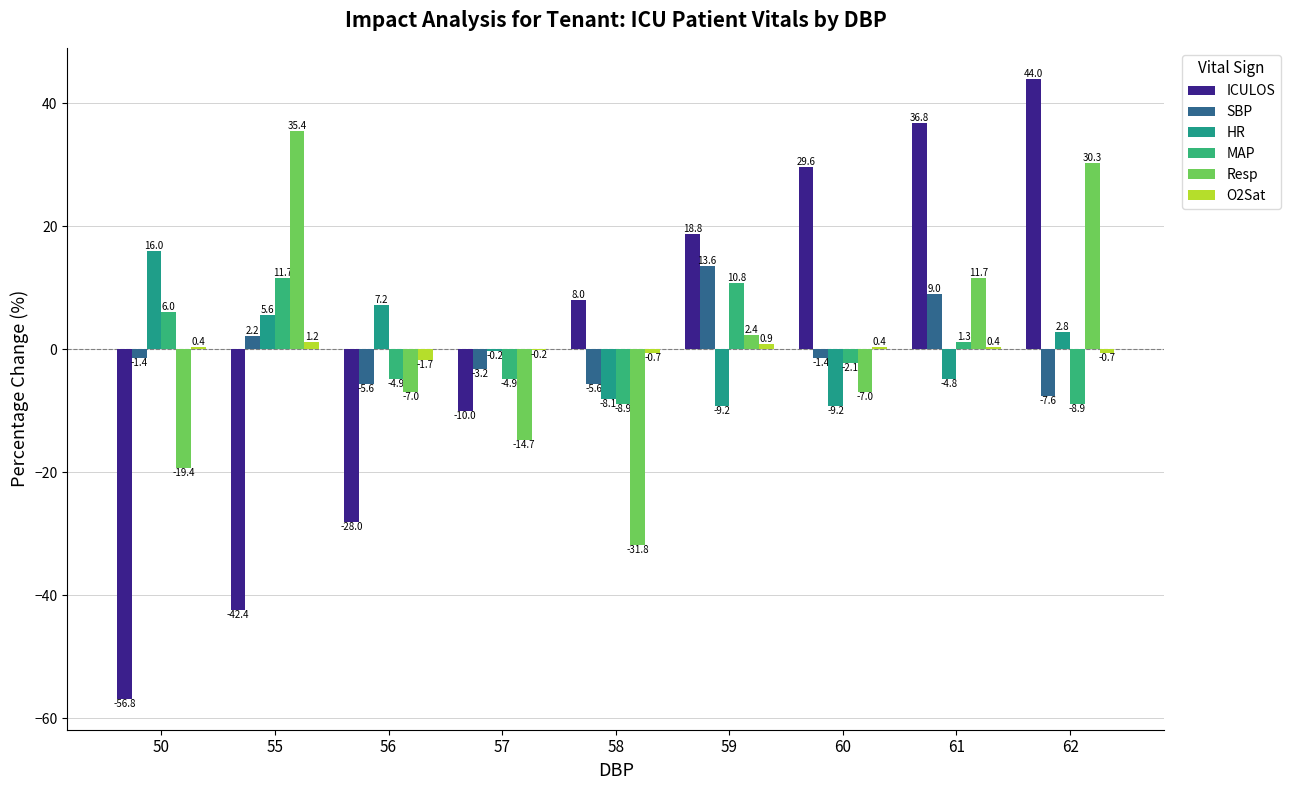

How many groups of bars are there?

9